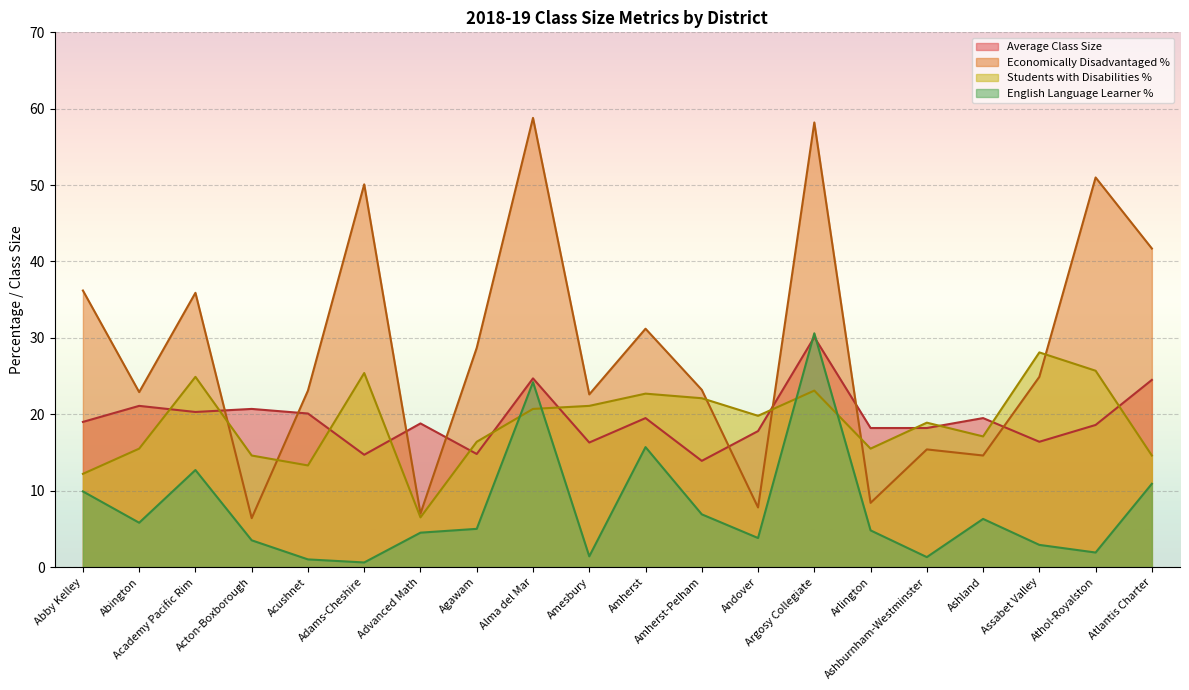

What are all the series names shown in the legend?

Average Class Size, Economically Disadvantaged %, Students with Disabilities %, English Language Learner %